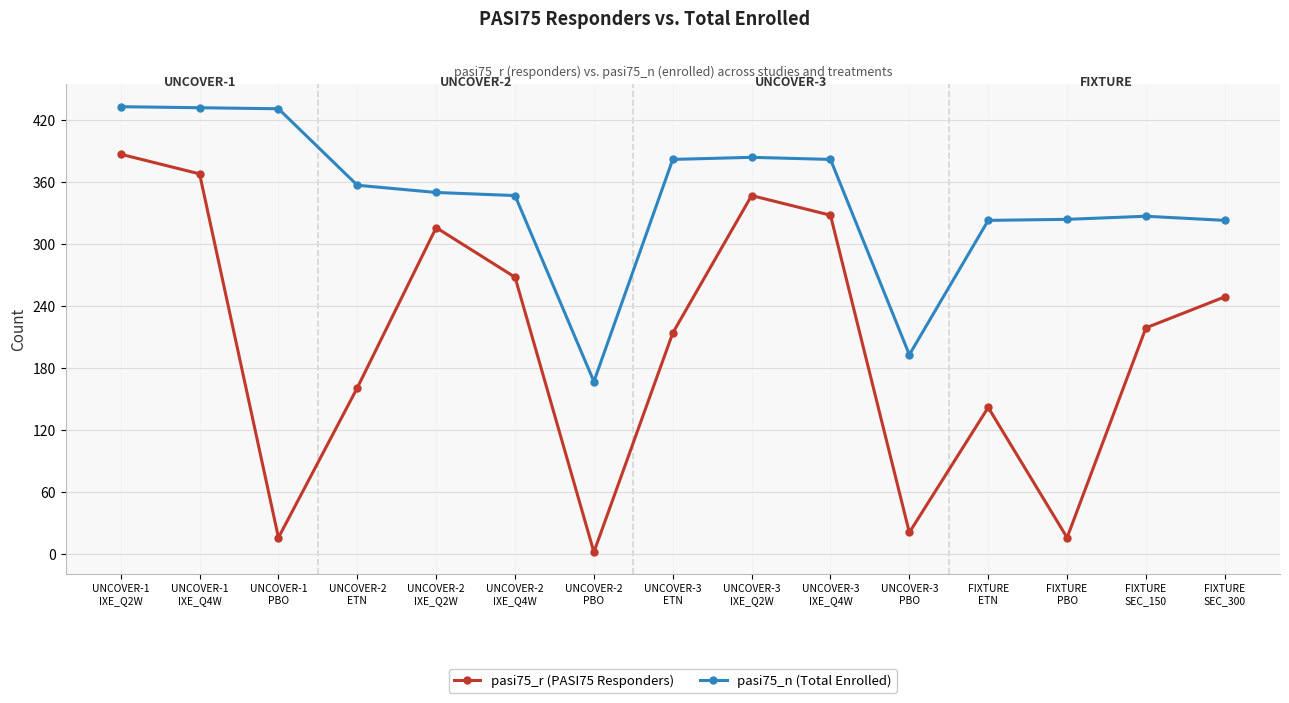

What is the sum of all pasi75_r (PASI75 Responders) values?

3054